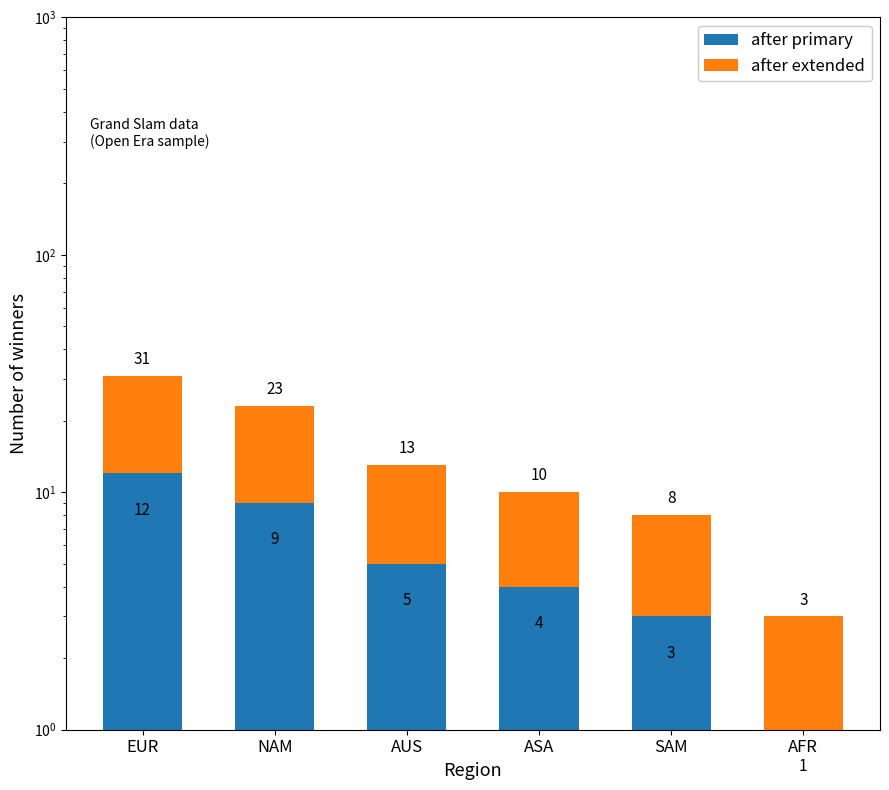

Which series has the largest total across all categories?

after extended